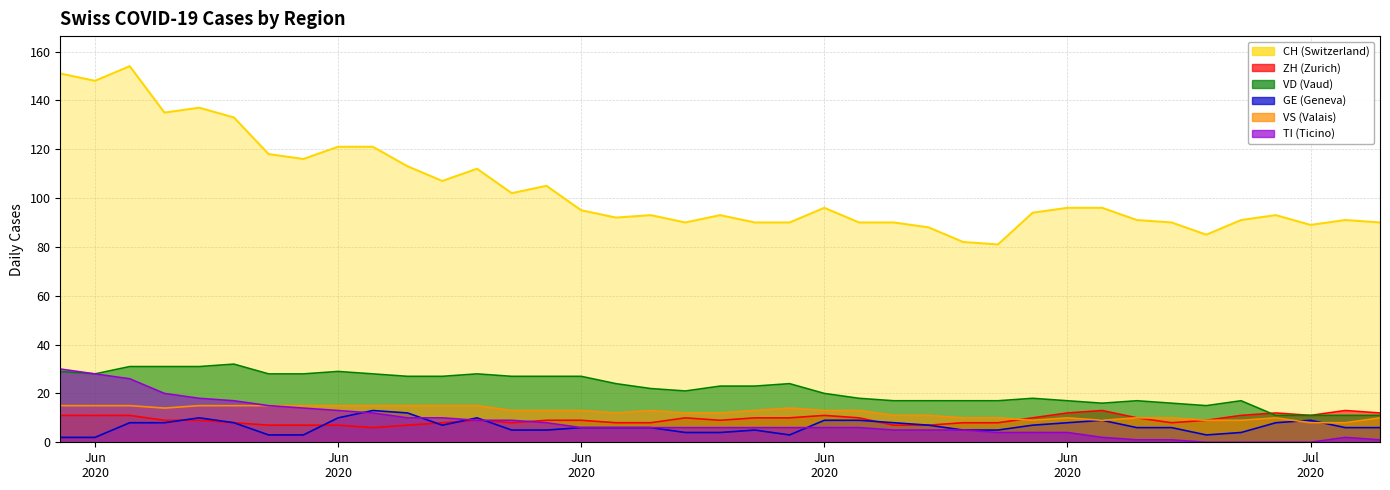

Does the chart display data point markers on the line(s)?

No